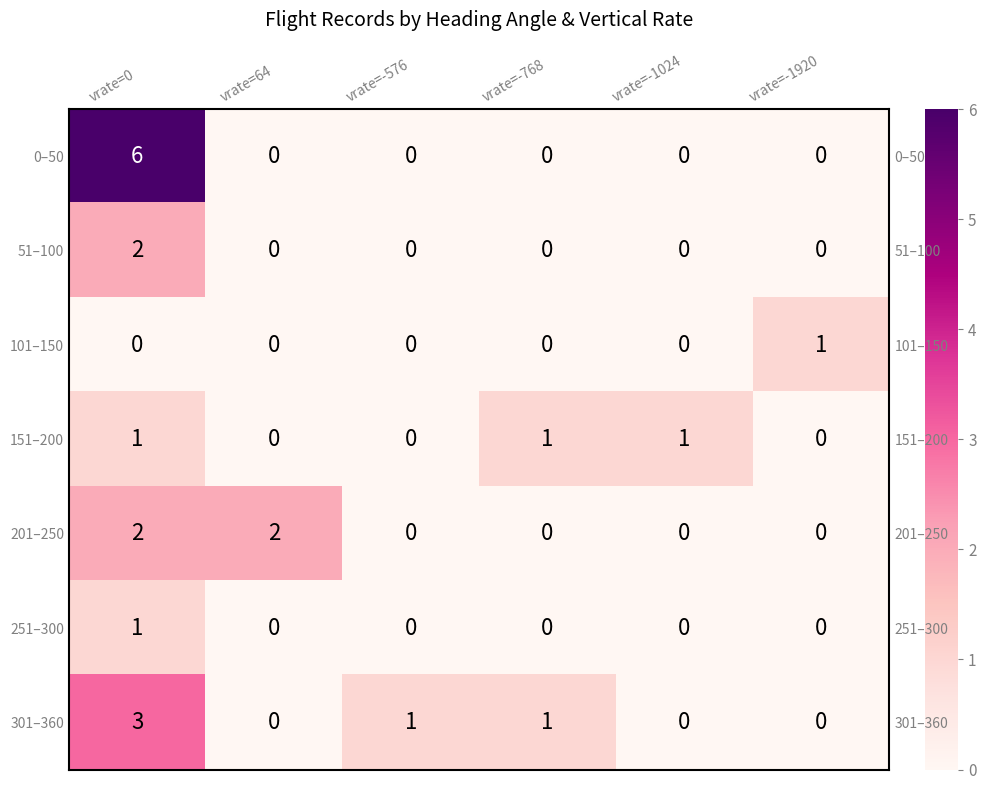

At which category does the chart reach its peak across all series?

vrate=0